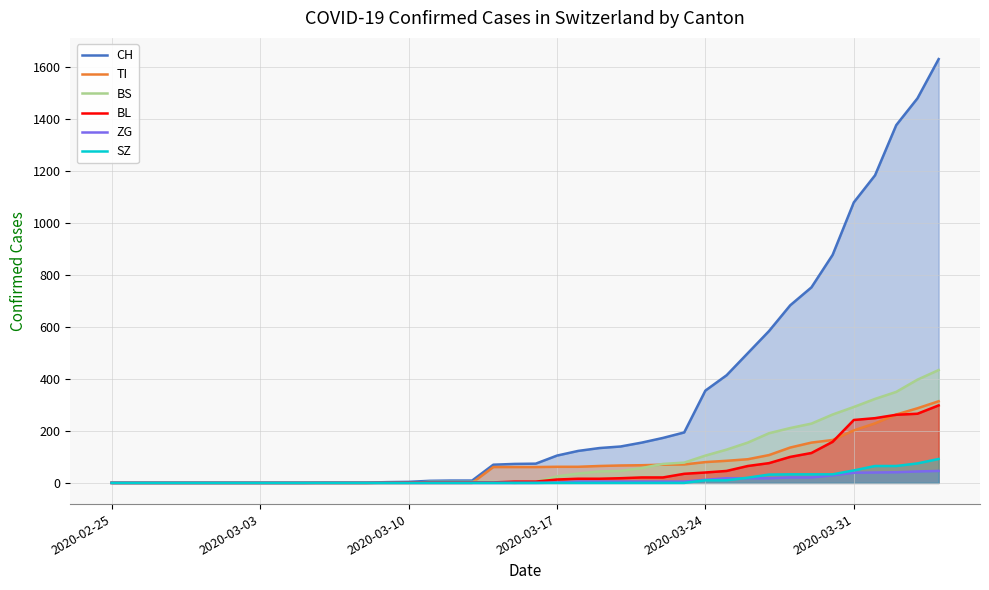

Which series has the largest total across all categories?

CH